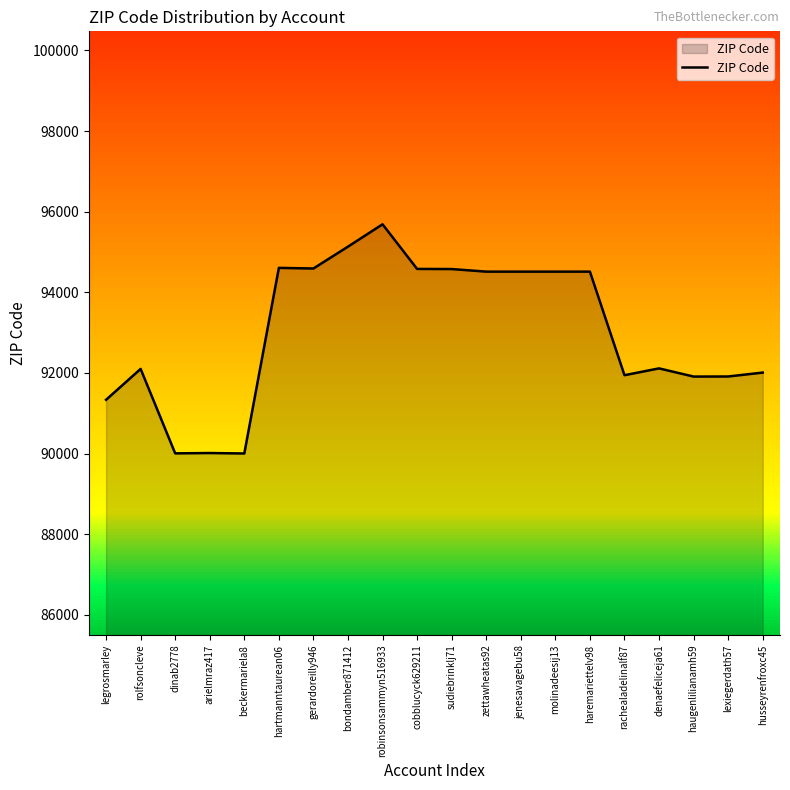

What is the maximum value for ZIP Code?

95687